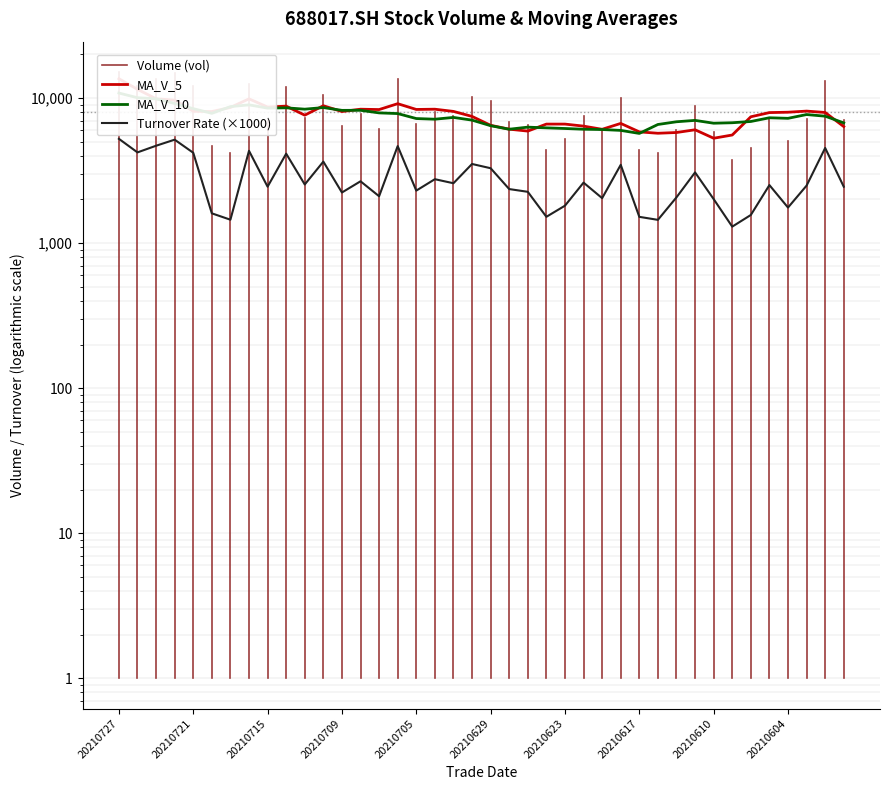

How many data points does each series have?

40